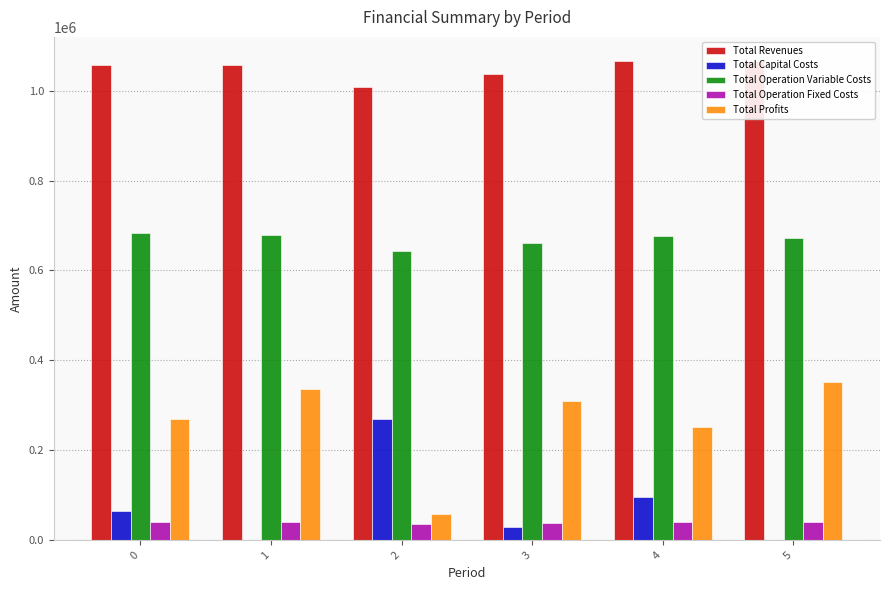

What is the greatest value displayed?

1066271.8